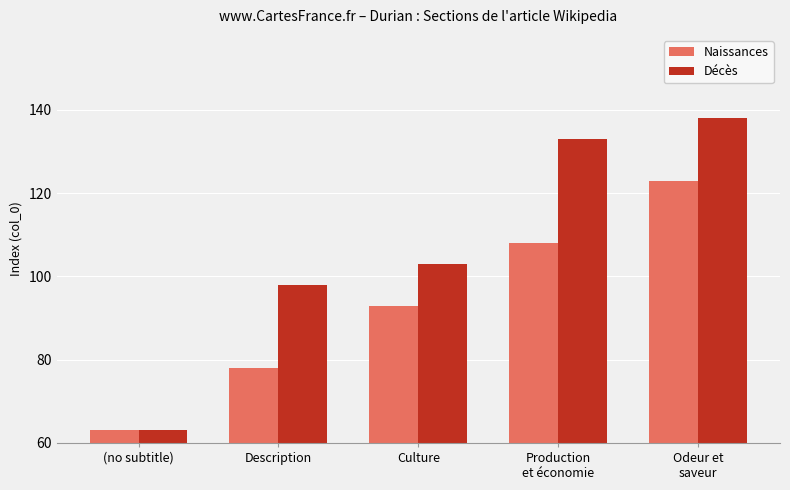

Is the value of Naissances at Production
et économie greater than the value of Décès at Odeur et
saveur?

No